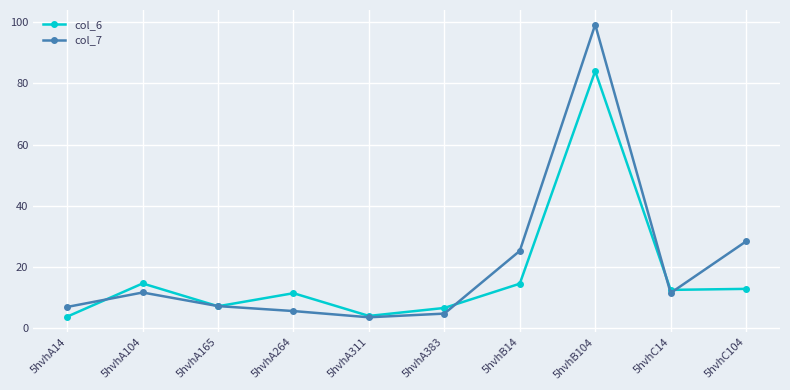

Which category has the lowest value in the col_7 series?

5hvhA311